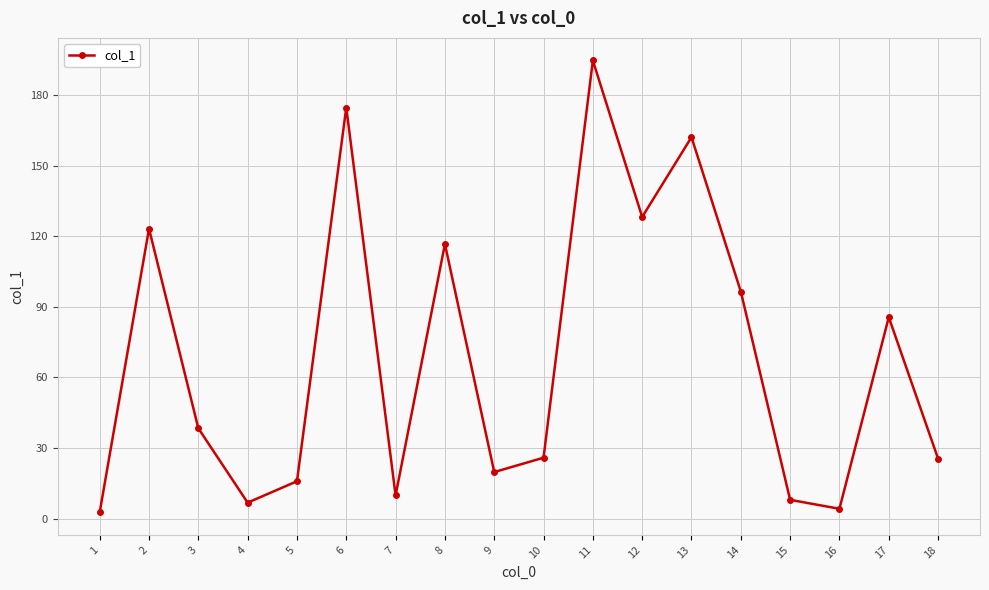

Between 13 and 4, which is larger?

13